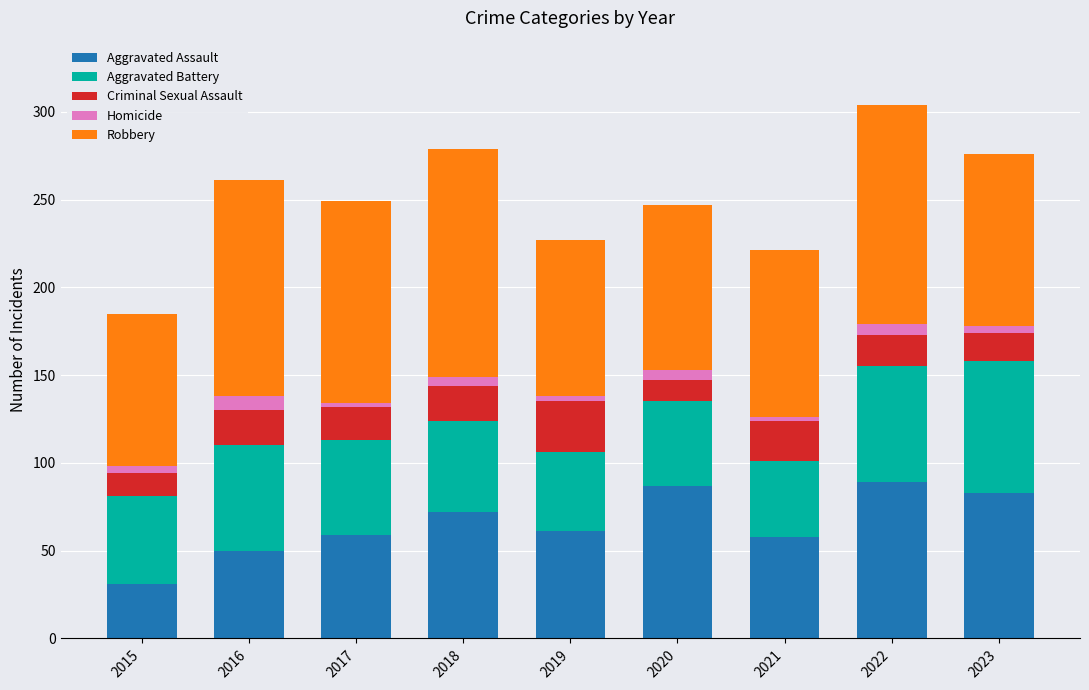

Which category has the lowest value in the Aggravated Assault series?

2015